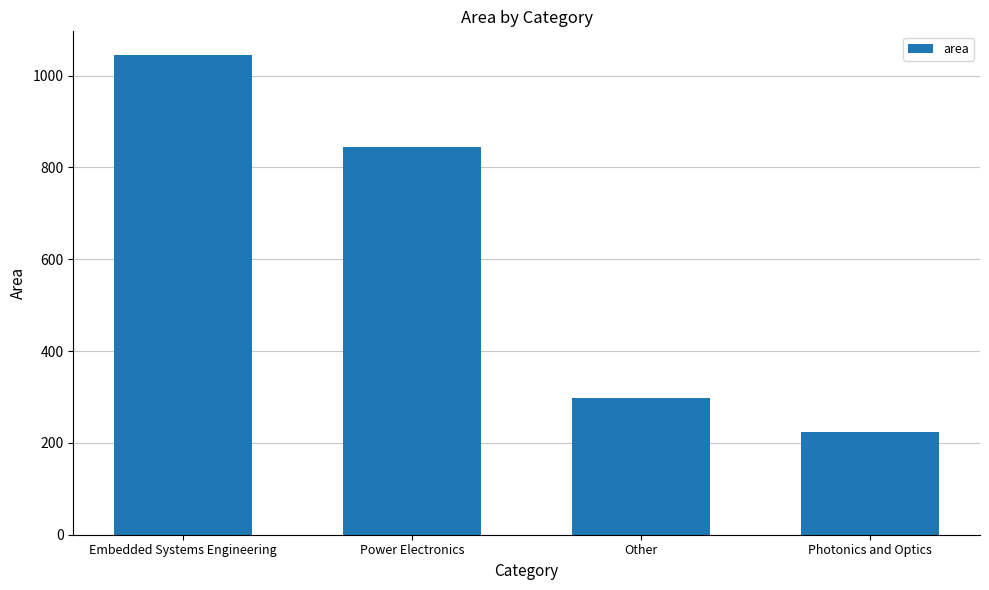

What is the ratio of the value at Power Electronics to the value at Embedded Systems Engineering?

0.8